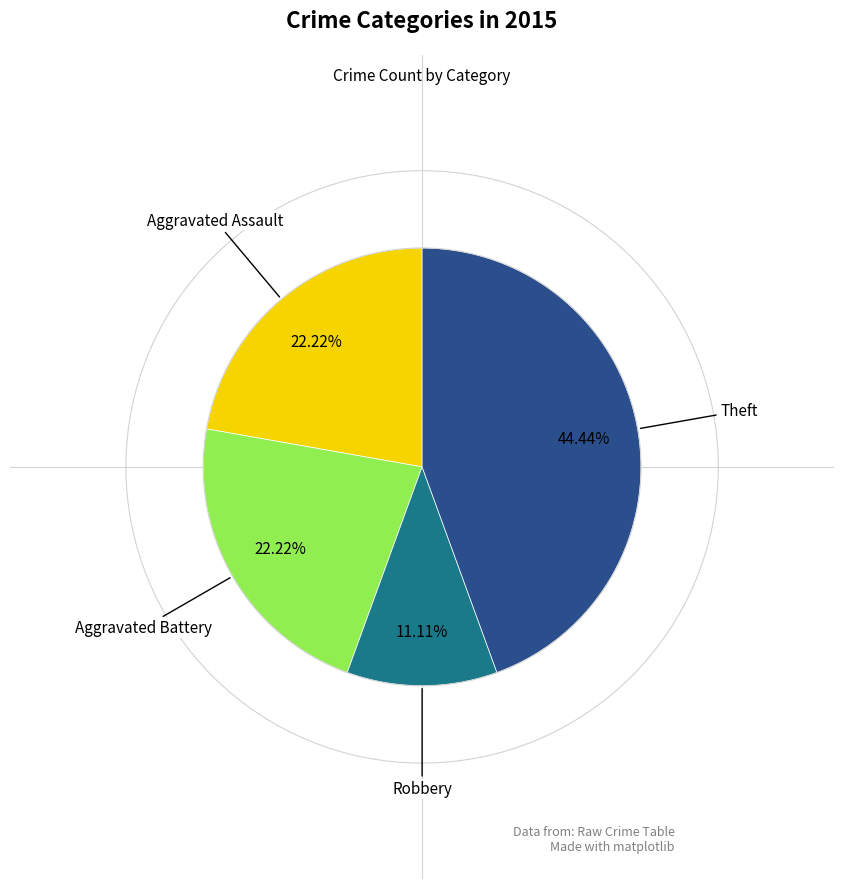

Does any single category account for the majority?

No